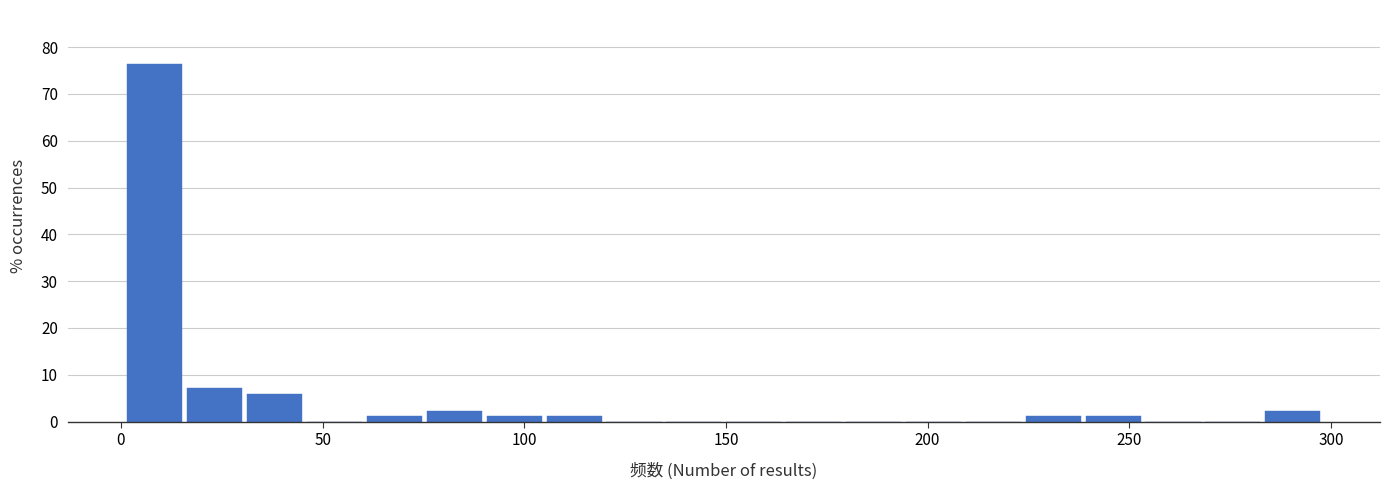

Around what value on the x-axis is the tallest bar? Give the approximate position of its centre, as read against the axis.

10